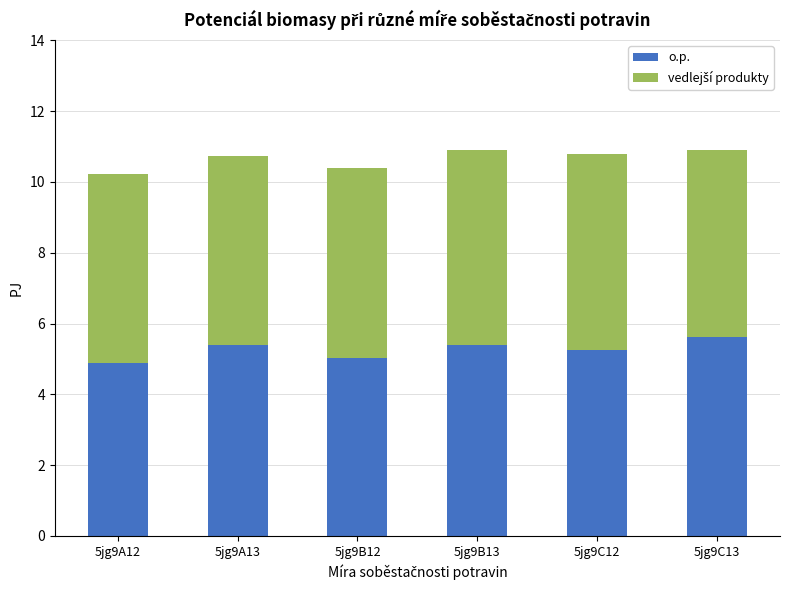

The value of o.p. at 5jg9B12 is 5.0. True or false?

True